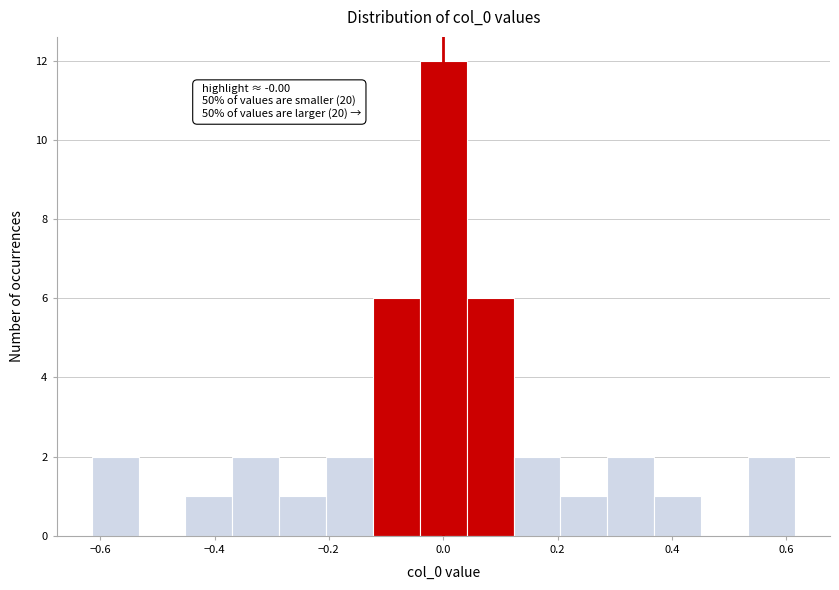

Over which range of the x-axis is the bar tallest?

-0.04 to 0.04